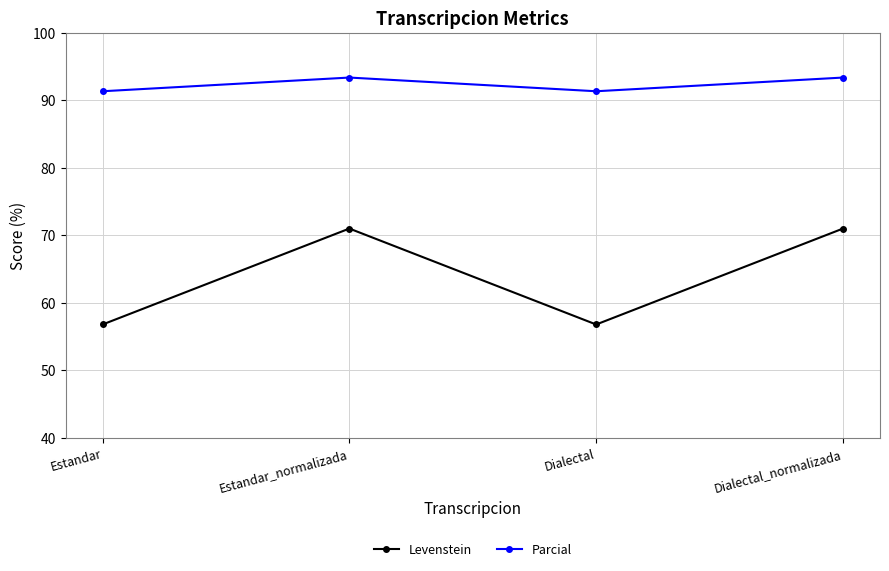

True or false: Parcial and Levenstein intersect in this chart.

False